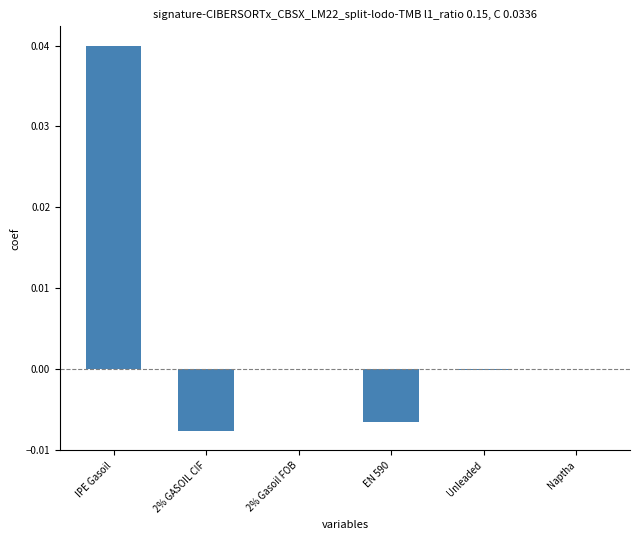

True or false: the data shows 0.0 at Naptha.

True